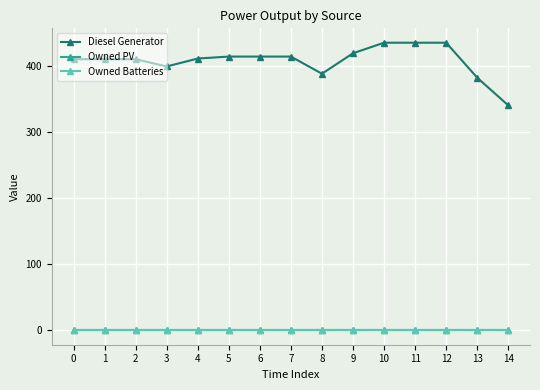

List the labels in order of Owned Batteries value, smallest first.

0, 1, 2, 3, 4, 5, 6, 7, 8, 9, 10, 11, 12, 13, 14